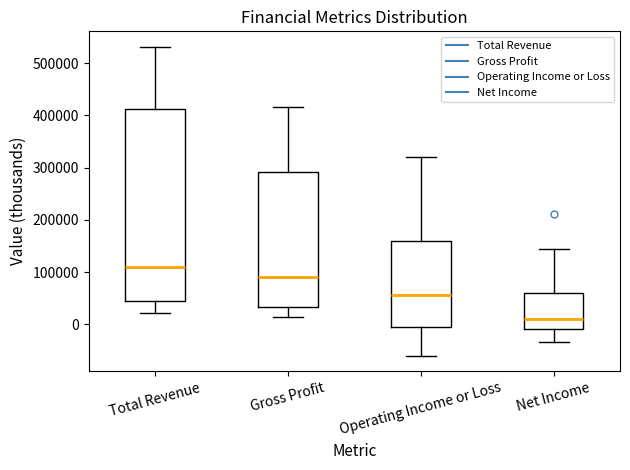

Reading left to right, transcribe this box plot: for each box, give where its median line is, the range the box spans, and where its two whiskers end, as read against the y-axis. The values are not printed on the chart, so give them approximately, as read against the axis.

Total Revenue: median 110000, box 50000 to 410000, whiskers 20000 to 530000
Gross Profit: median 90000, box 30000 to 290000, whiskers 10000 to 420000
Operating Income or Loss: median 60000, box 0 to 160000, whiskers -60000 to 320000
Net Income: median 10000, box -10000 to 60000, whiskers -30000 to 140000